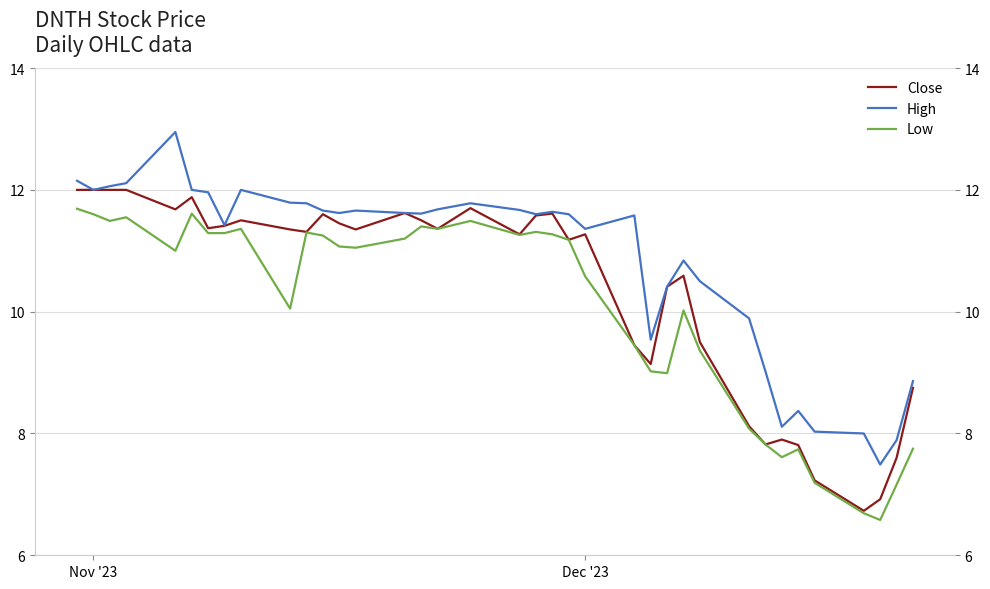

Rank the series by their average value, from highest to lowest.

High, Close, Low